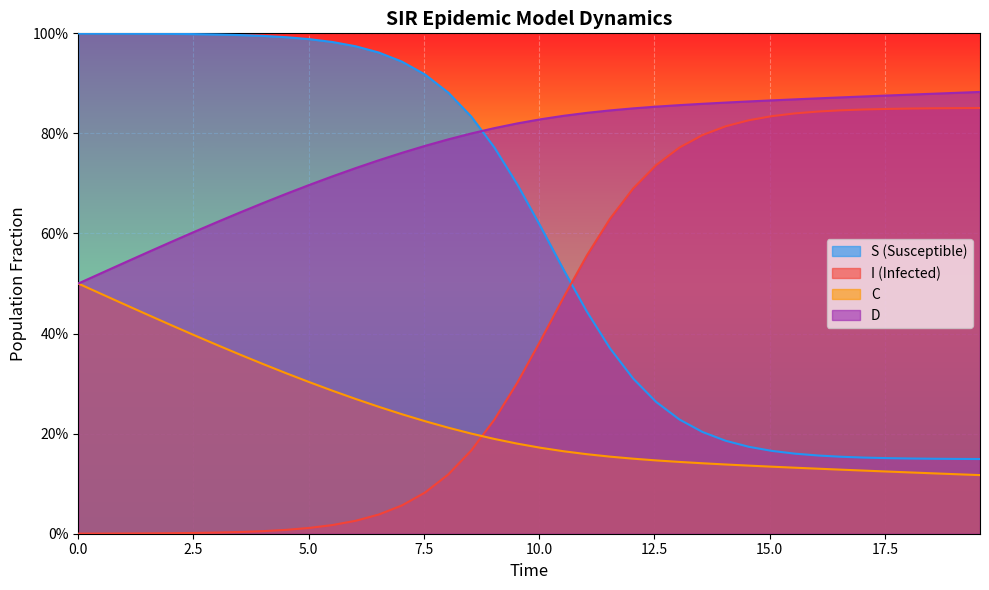

Does the chart display data point markers on the line(s)?

No